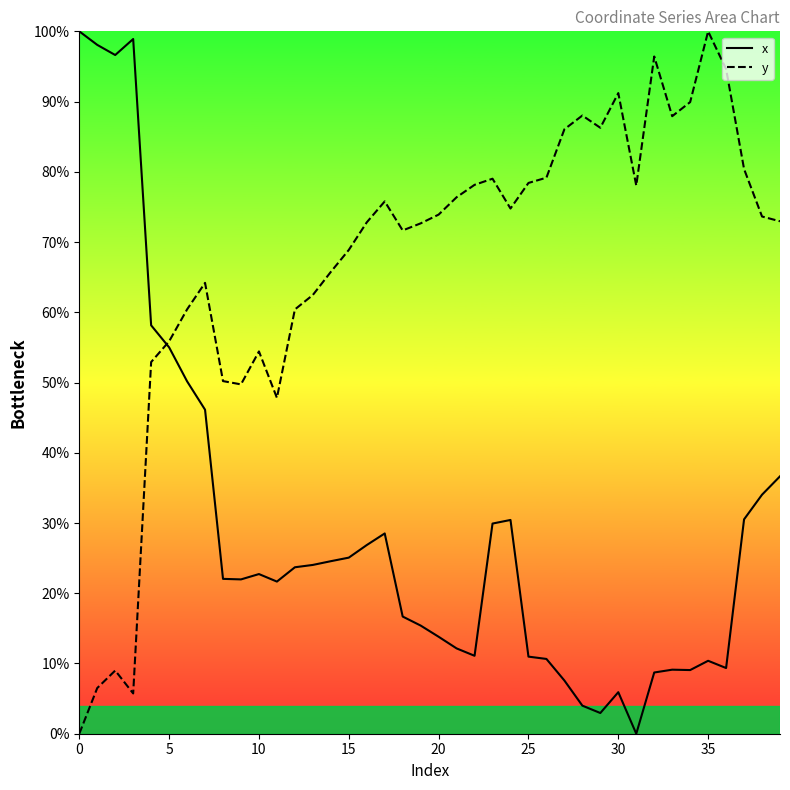

What is the sum of all y values?

2672.5